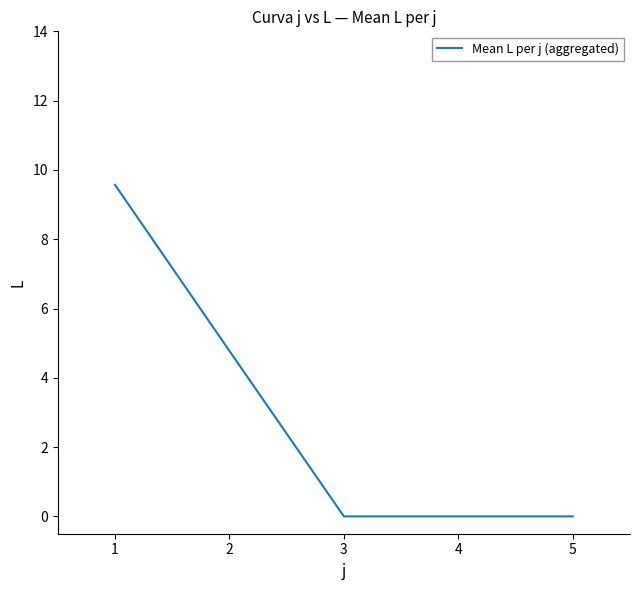

True or false: the data has more than 2 interior local peaks.

False